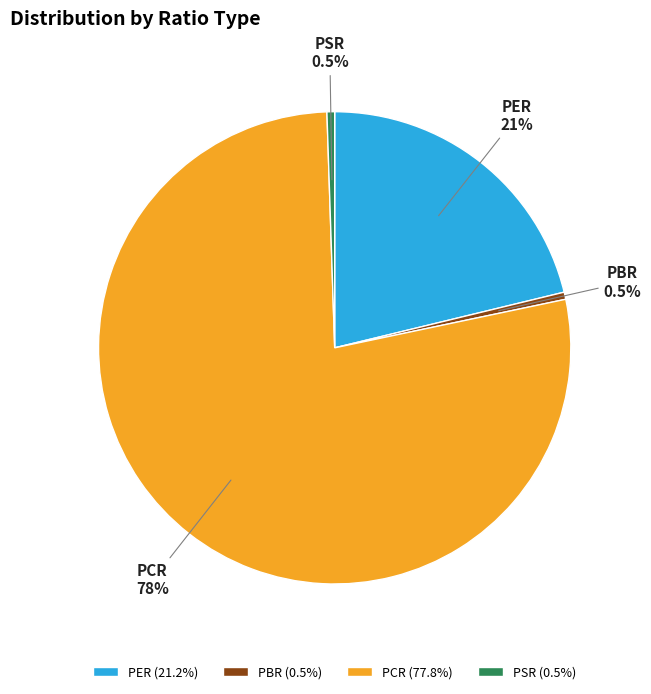

Combined, what portion of the pie is PBR and PER?

21.7%